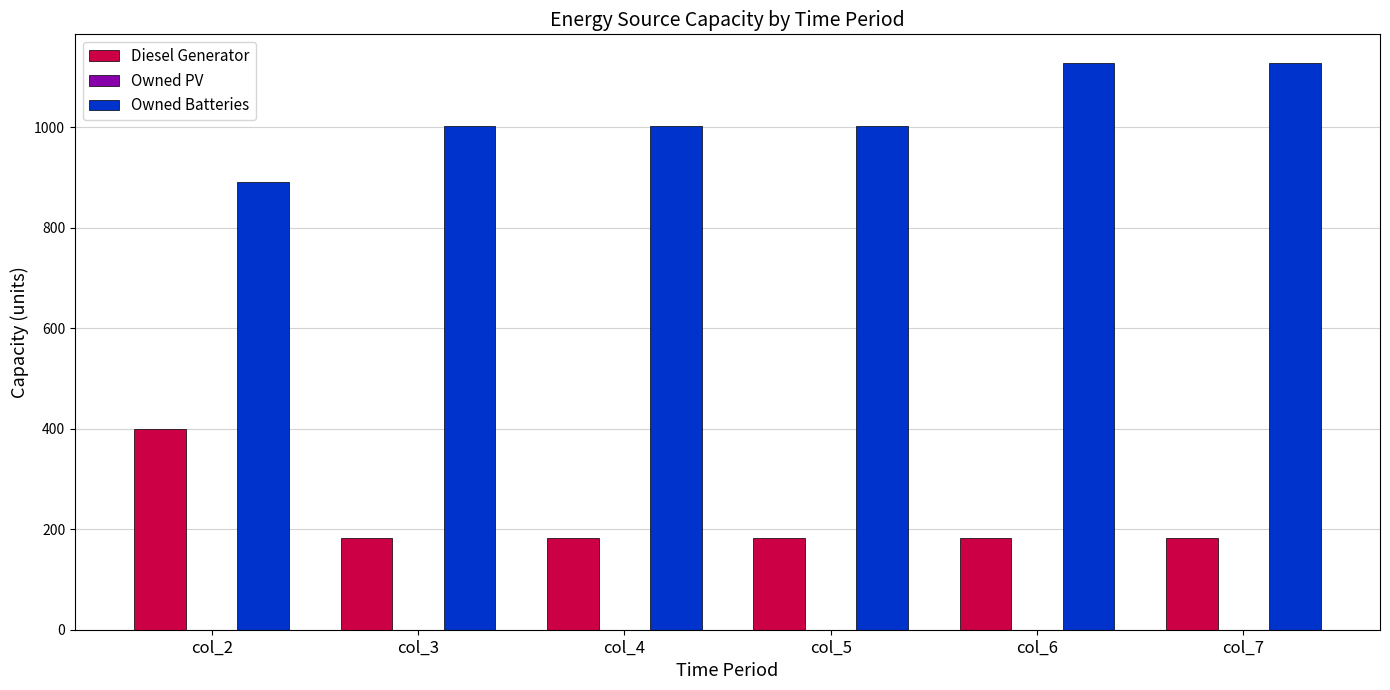

What is the difference between the highest and lowest values at col_5?

821.0